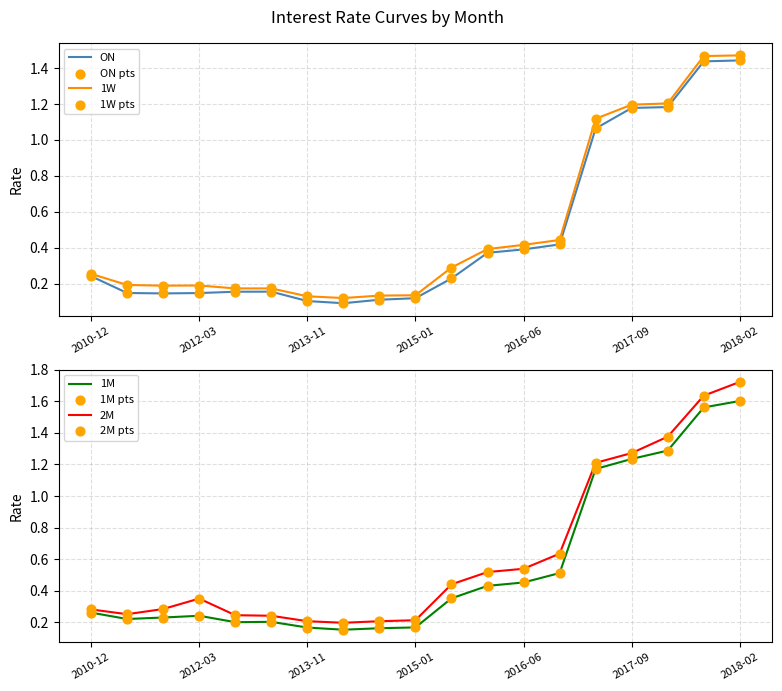

Is the value of 1M at 2014-10 greater than the value of 2M at 2014-10?

No